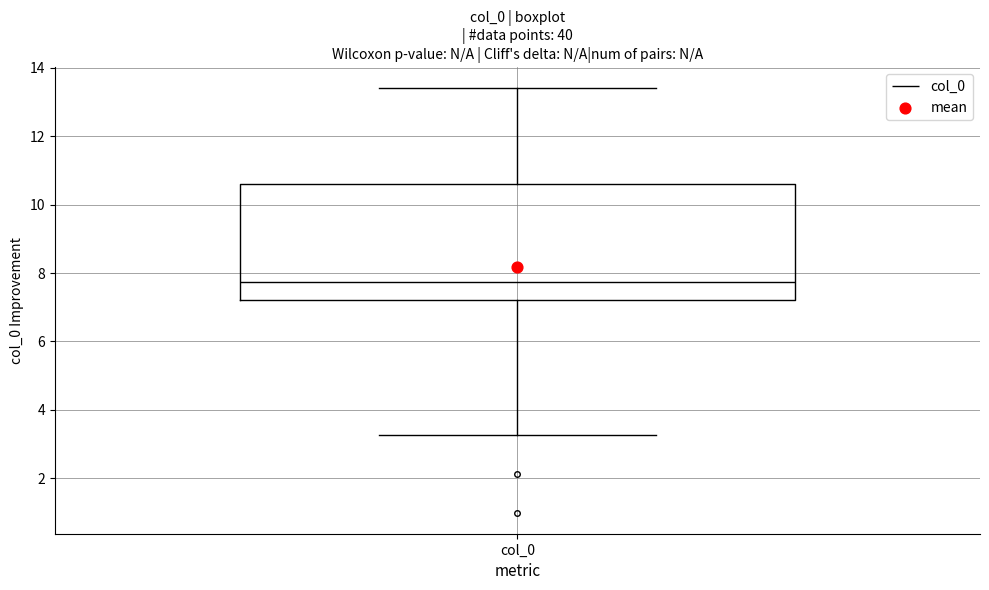

Read this box plot against the y-axis: the position of the median line, the range covered by the box, and the ends of both whiskers. The values are not printed on the chart, so give them approximately, as read against the axis.

median 7.8, box 7.2 to 10.6, whiskers 3.2 to 13.4